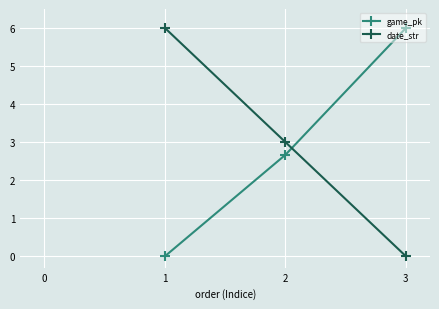

Which series has the largest total across all categories?

date_str